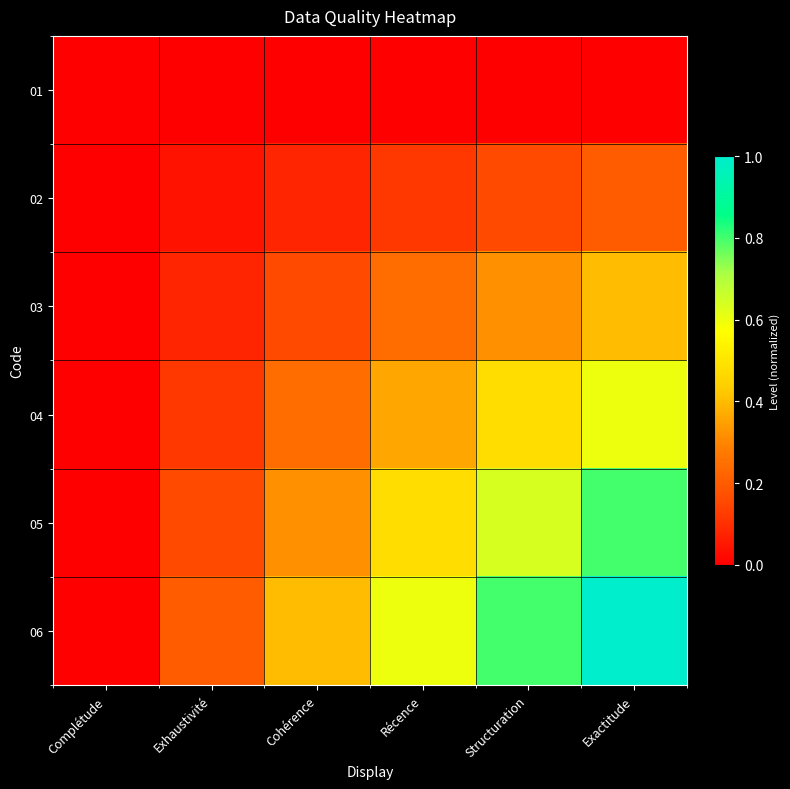

List the series in order of their peak value, lowest first.

01, 02, 03, 04, 05, 06